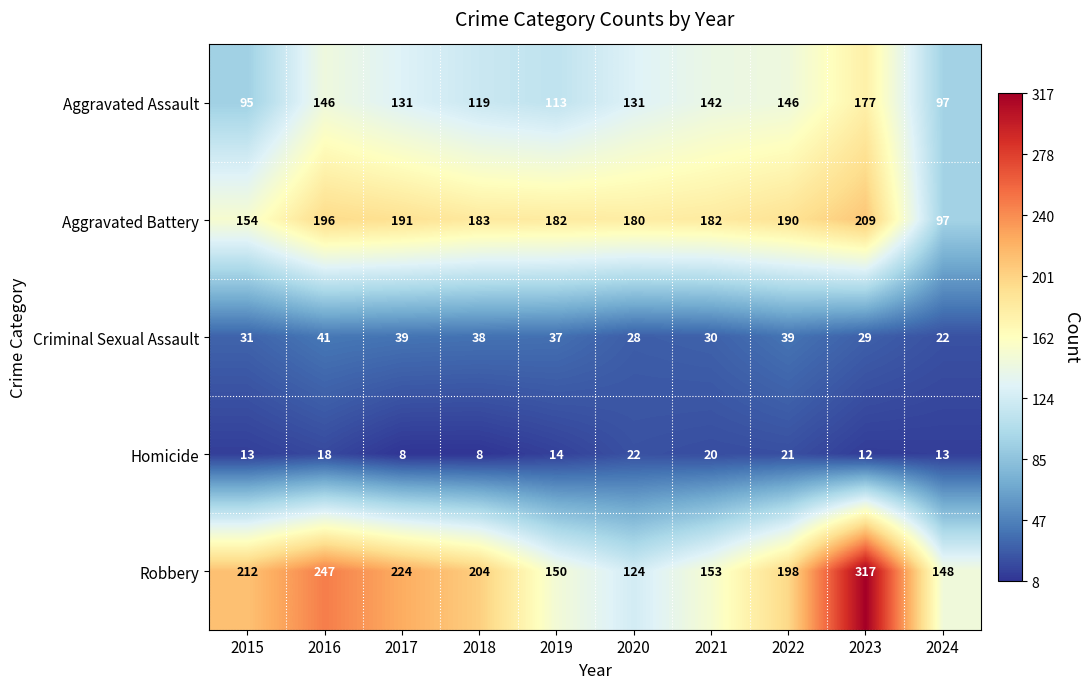

What is the total value across all series at 2018?

552